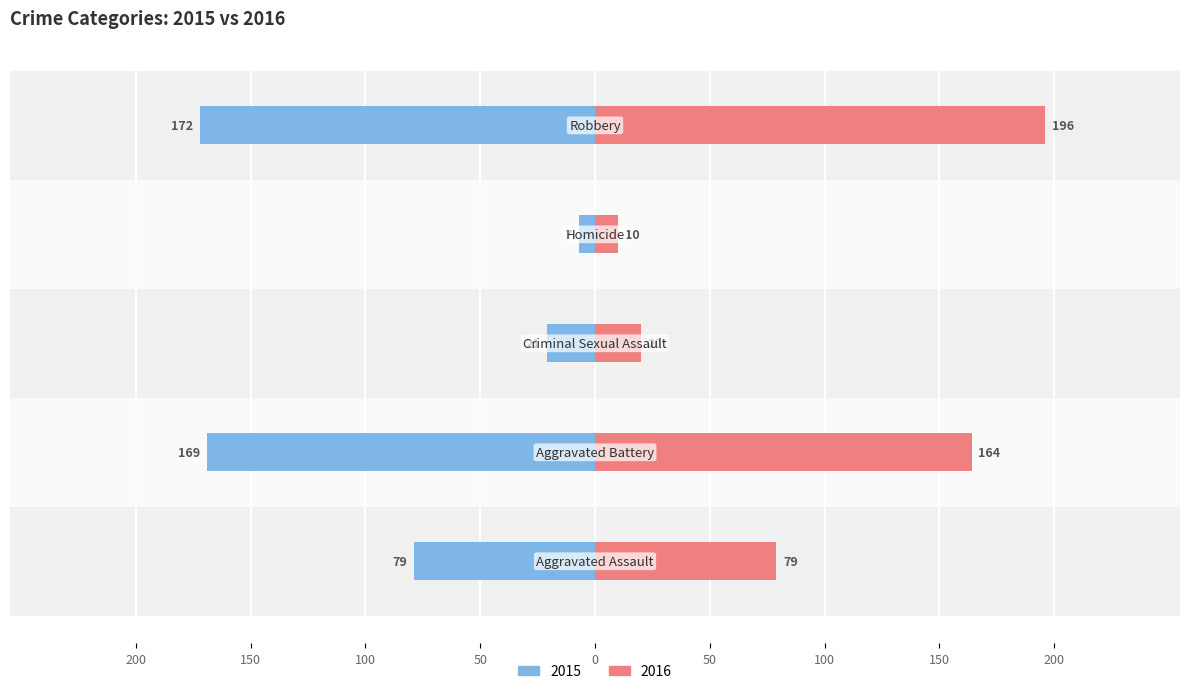

How many data points in 2016 are above 79?

2